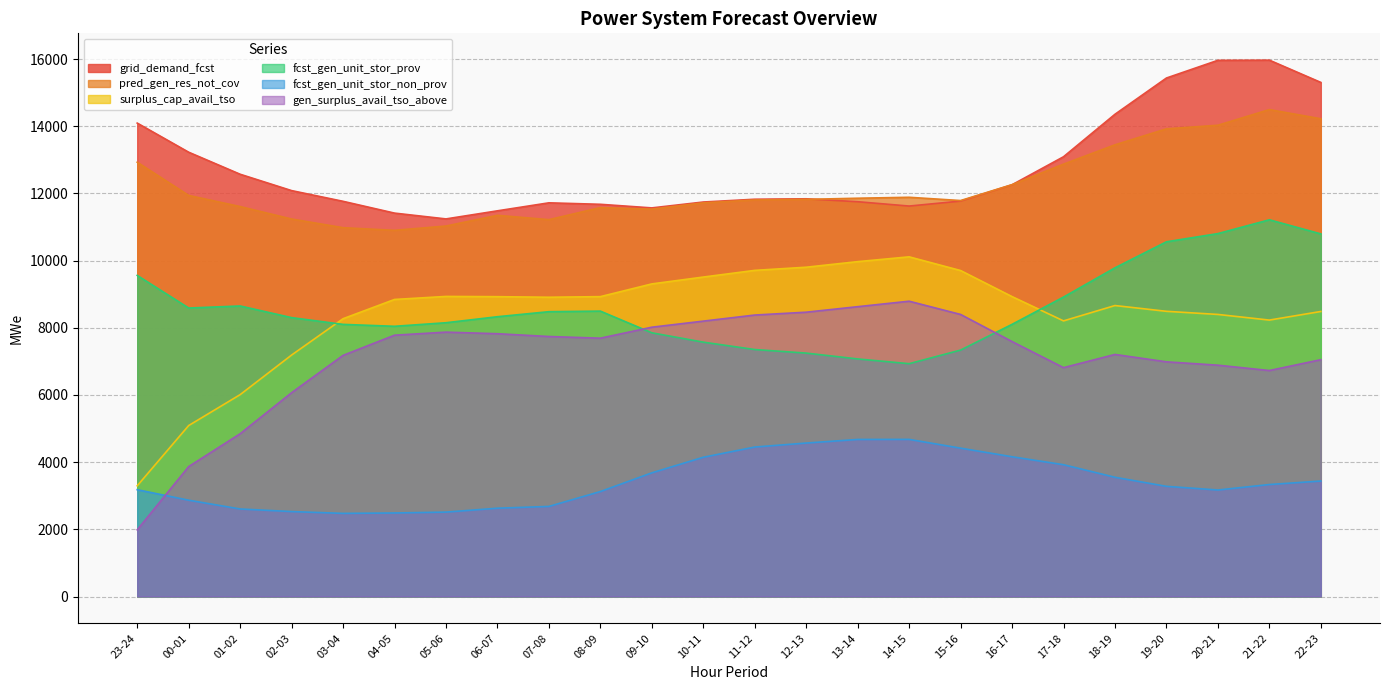

True or false: grid_demand_fcst has a value of 6832 at 12-13.

False